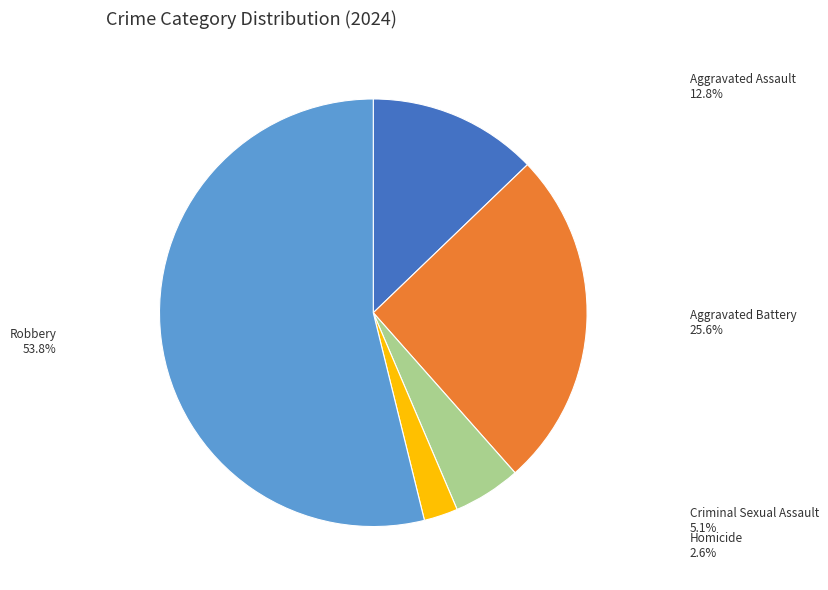

Combined, do Criminal Sexual Assault and Aggravated Battery account for over 50%?

No